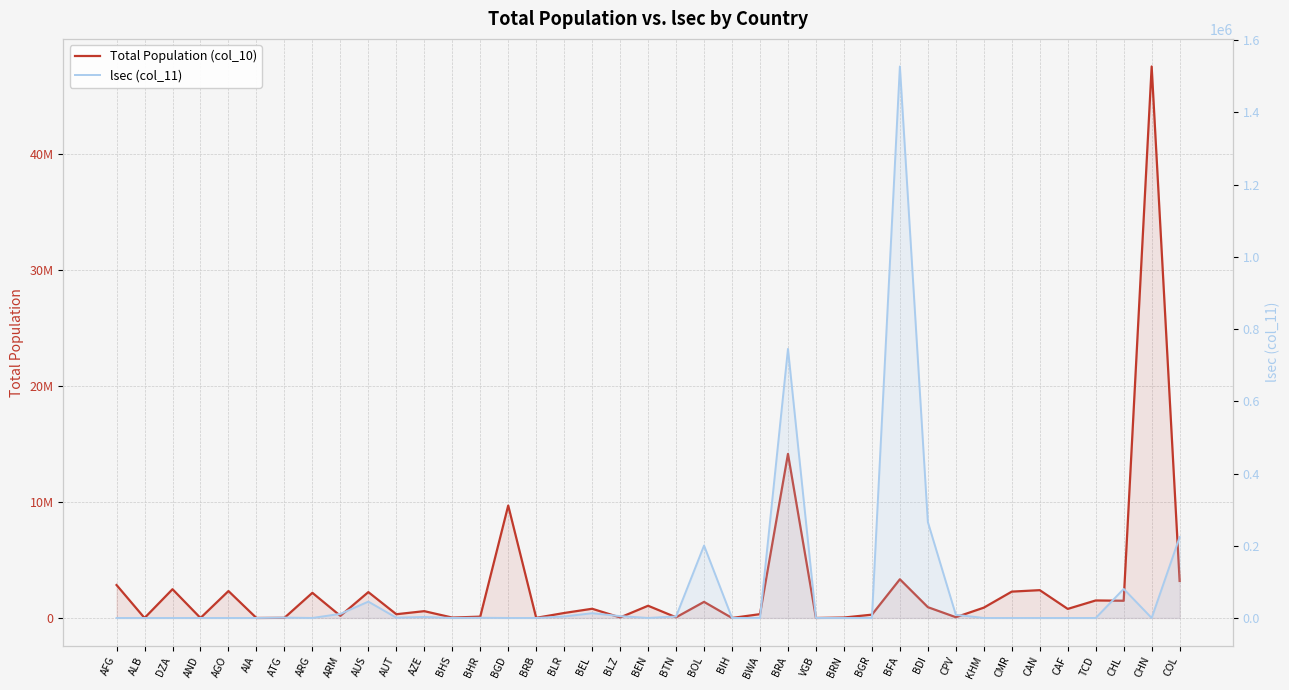

Where is the first local minimum for Total Population (col_10)?

ALB